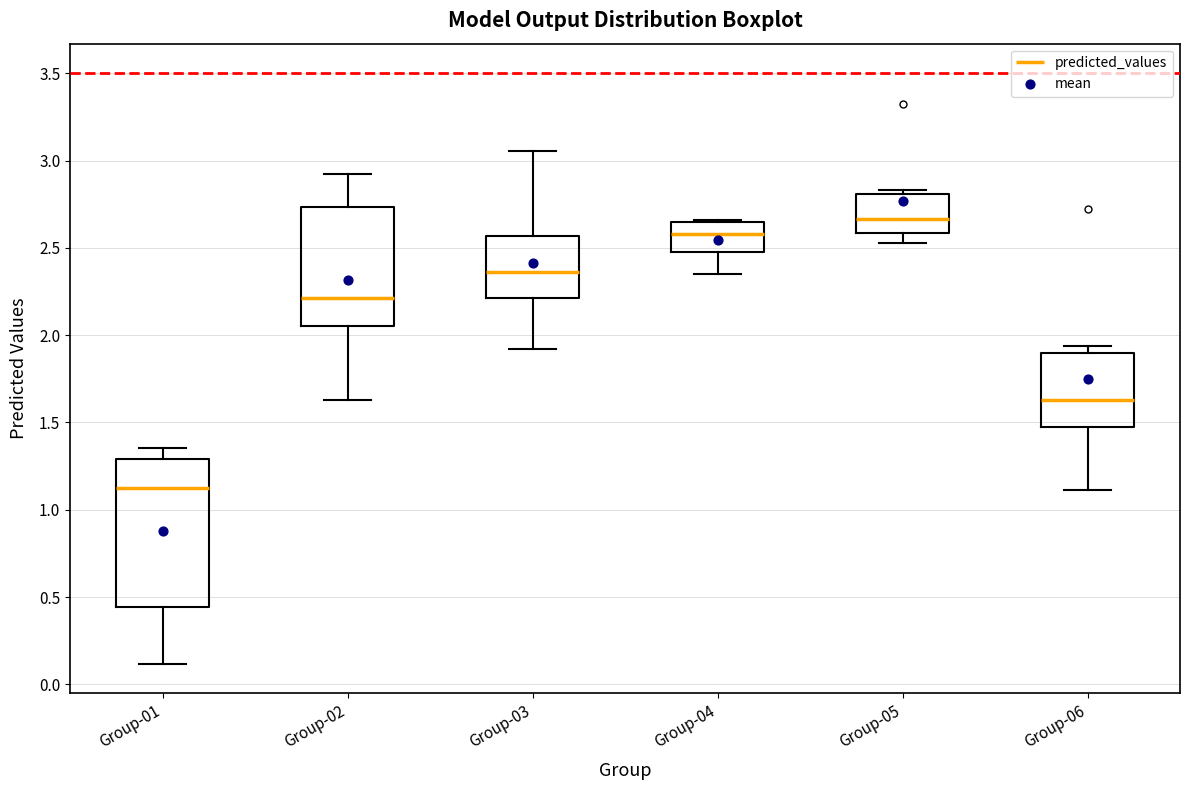

Reading left to right, transcribe this box plot: for each box, give where its median line is, the range the box spans, and where its two whiskers end, as read against the y-axis. The values are not printed on the chart, so give them approximately, as read against the axis.

Group-01: median 1.10, box 0.45 to 1.30, whiskers 0.10 to 1.35
Group-02: median 2.20, box 2.05 to 2.75, whiskers 1.65 to 2.90
Group-03: median 2.35, box 2.20 to 2.55, whiskers 1.90 to 3.05
Group-04: median 2.60, box 2.50 to 2.65, whiskers 2.35 to 2.65
Group-05: median 2.65, box 2.60 to 2.80, whiskers 2.55 to 2.85
Group-06: median 1.65, box 1.50 to 1.90, whiskers 1.10 to 1.95